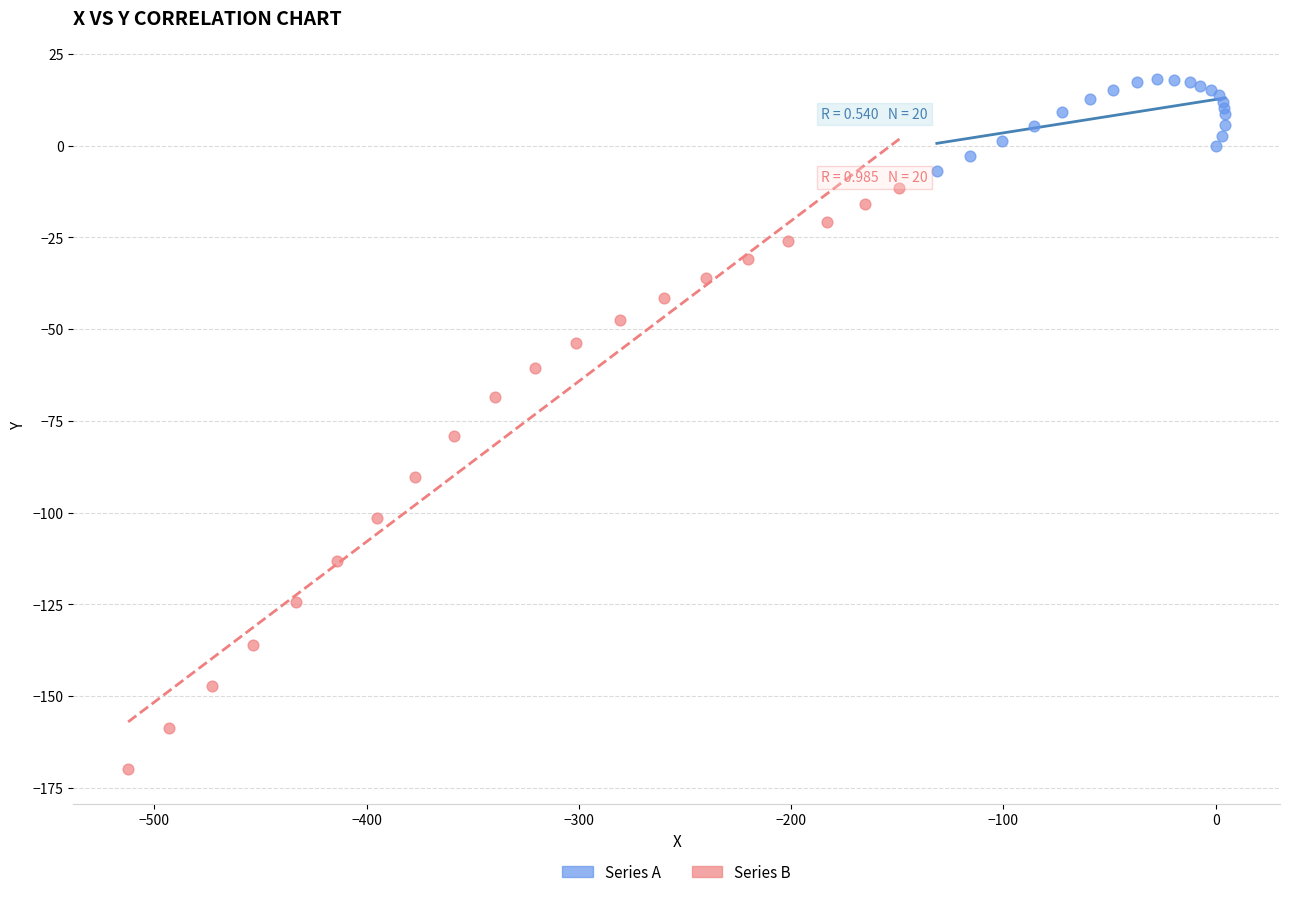

Which series contains the highest Y value?

Series A